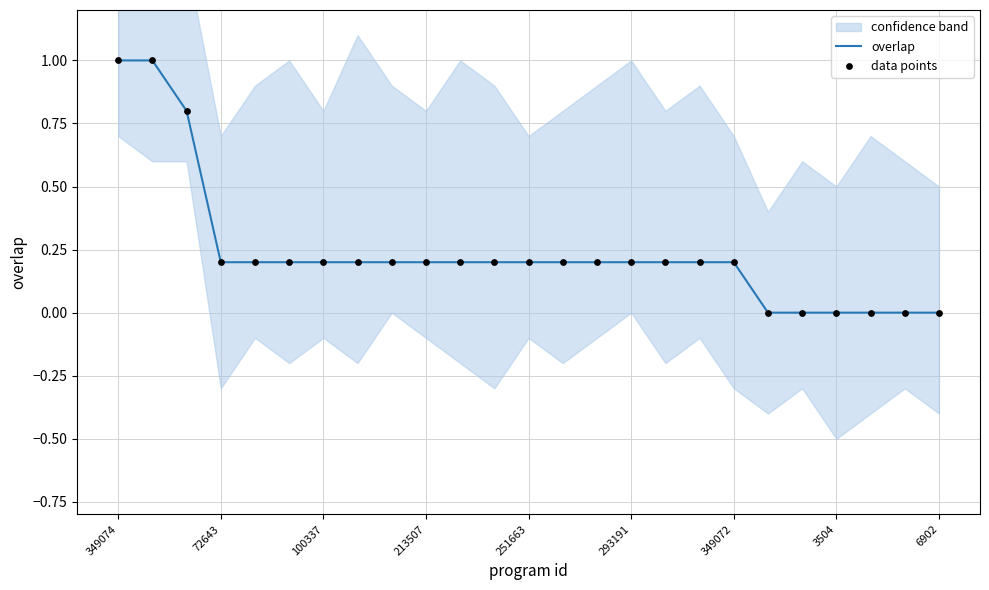

At how many categories does at least one series exceed 0?

19